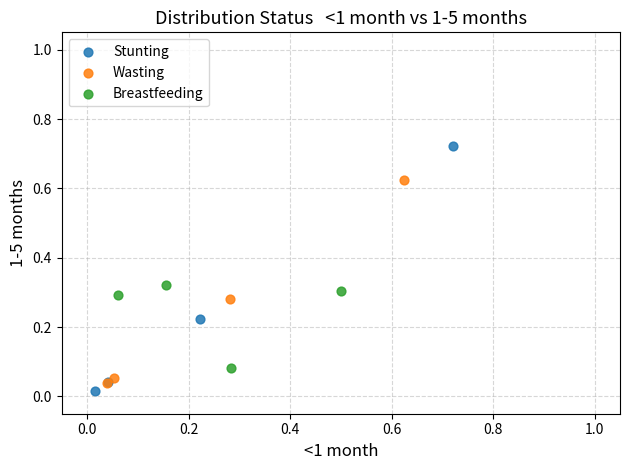

Which series has the widest spread of Y values?

Stunting